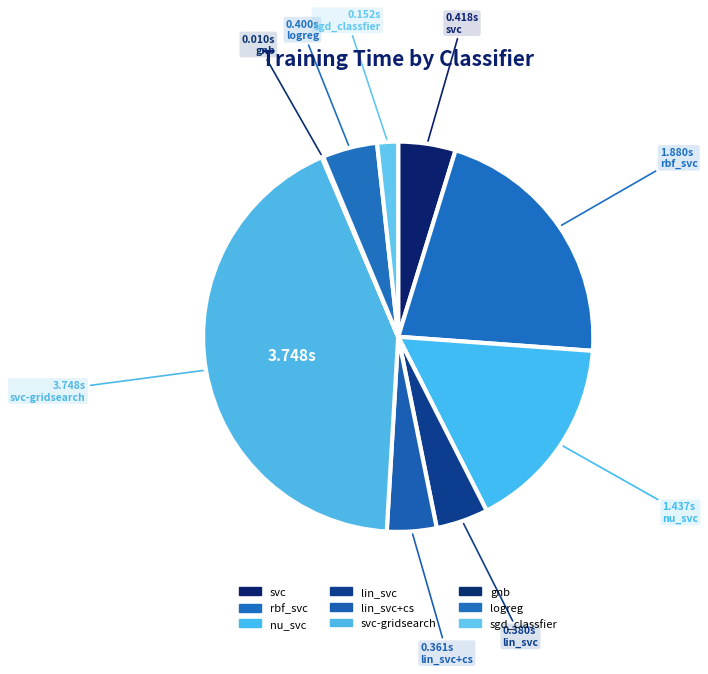

Rank the categories by value from highest to lowest.

svc-gridsearch, rbf_svc, nu_svc, svc, logreg, lin_svc, lin_svc+cs, sgd_classfier, gnb